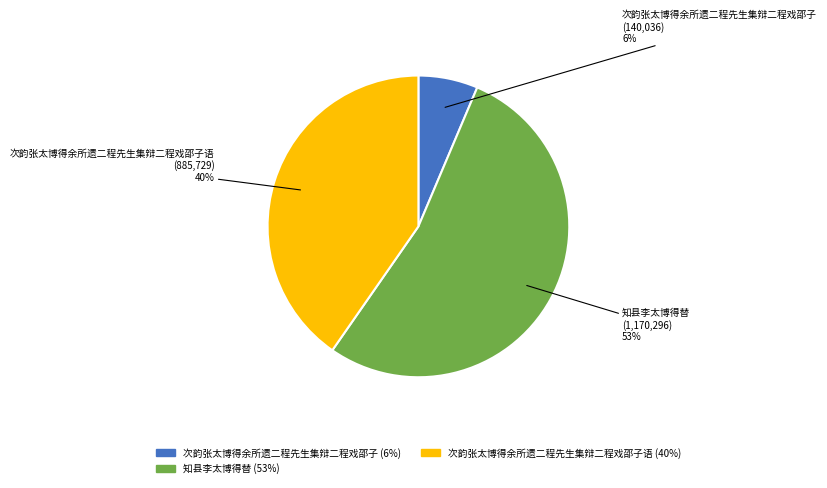

To the nearest percent, what is the average slice percentage?

33%